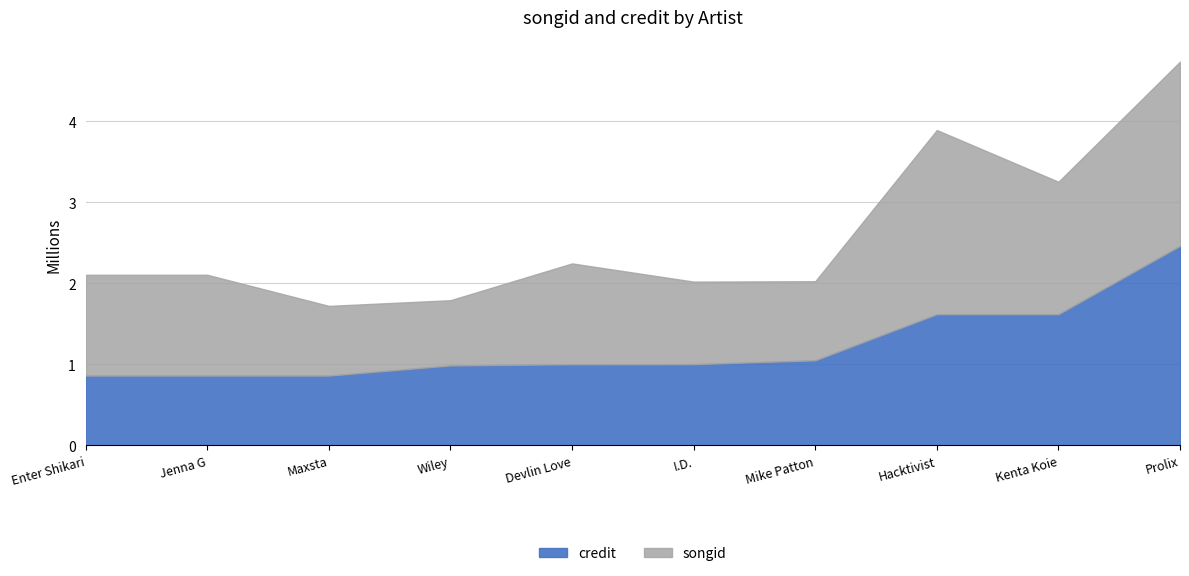

What is the sum of the values at Enter Shikari and Jenna G?

1.7